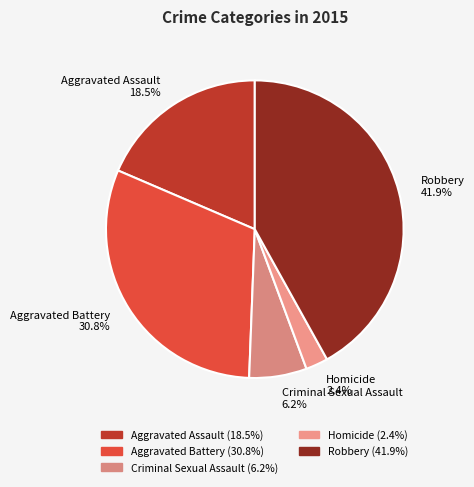

Is it true that Robbery is 42% of the pie?

True